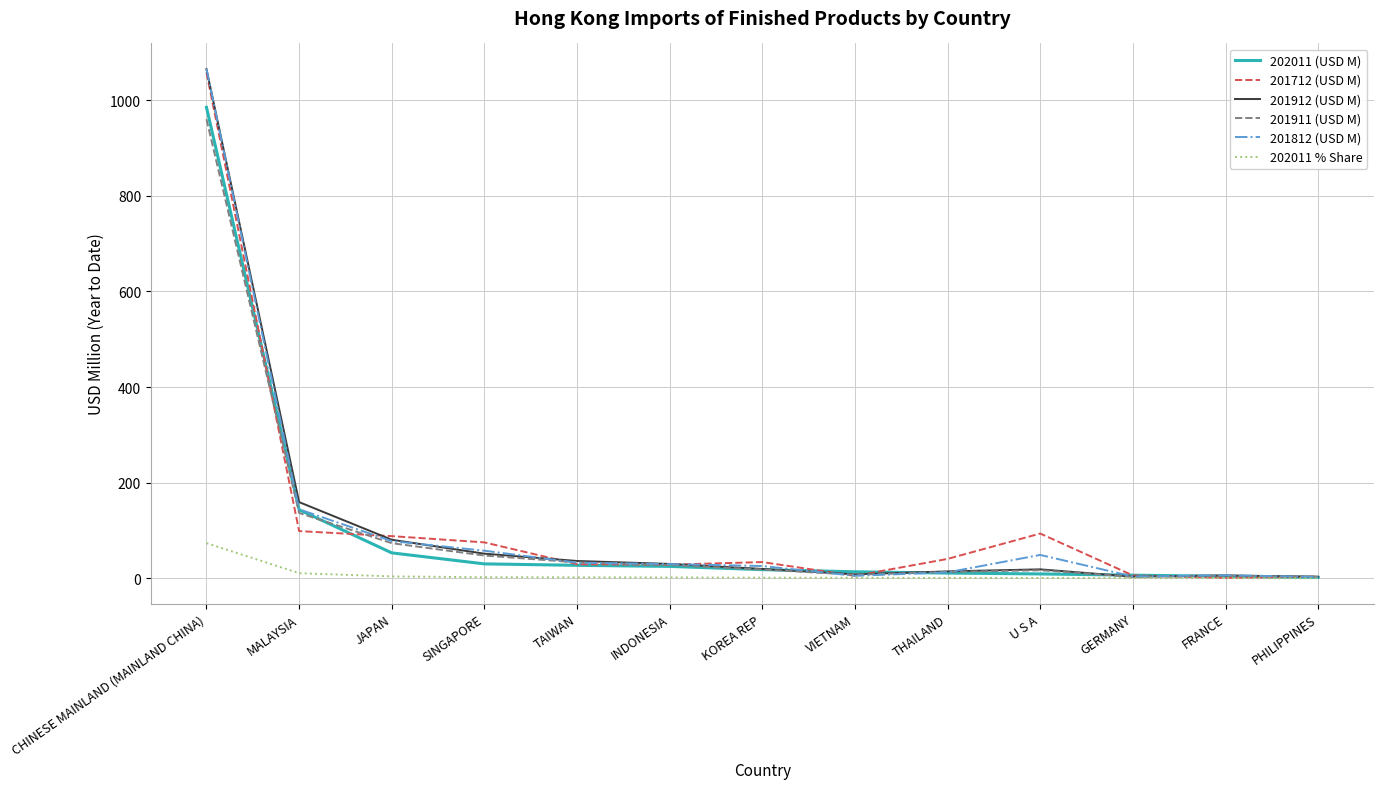

At which category is the sum across all series the highest?

CHINESE MAINLAND (MAINLAND CHINA)